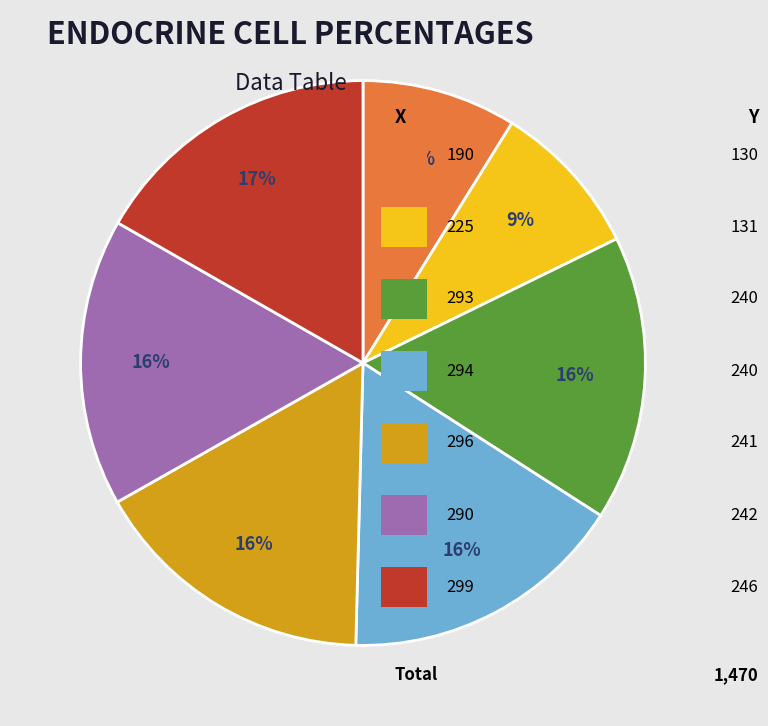

Does any single category account for the majority?

No